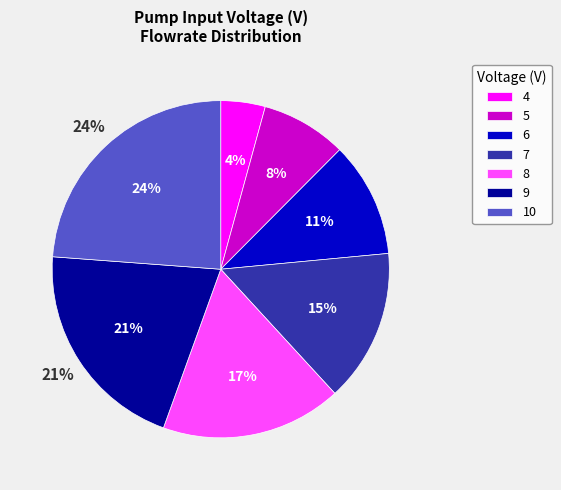

Is it true that 10 is 39% of the pie?

False